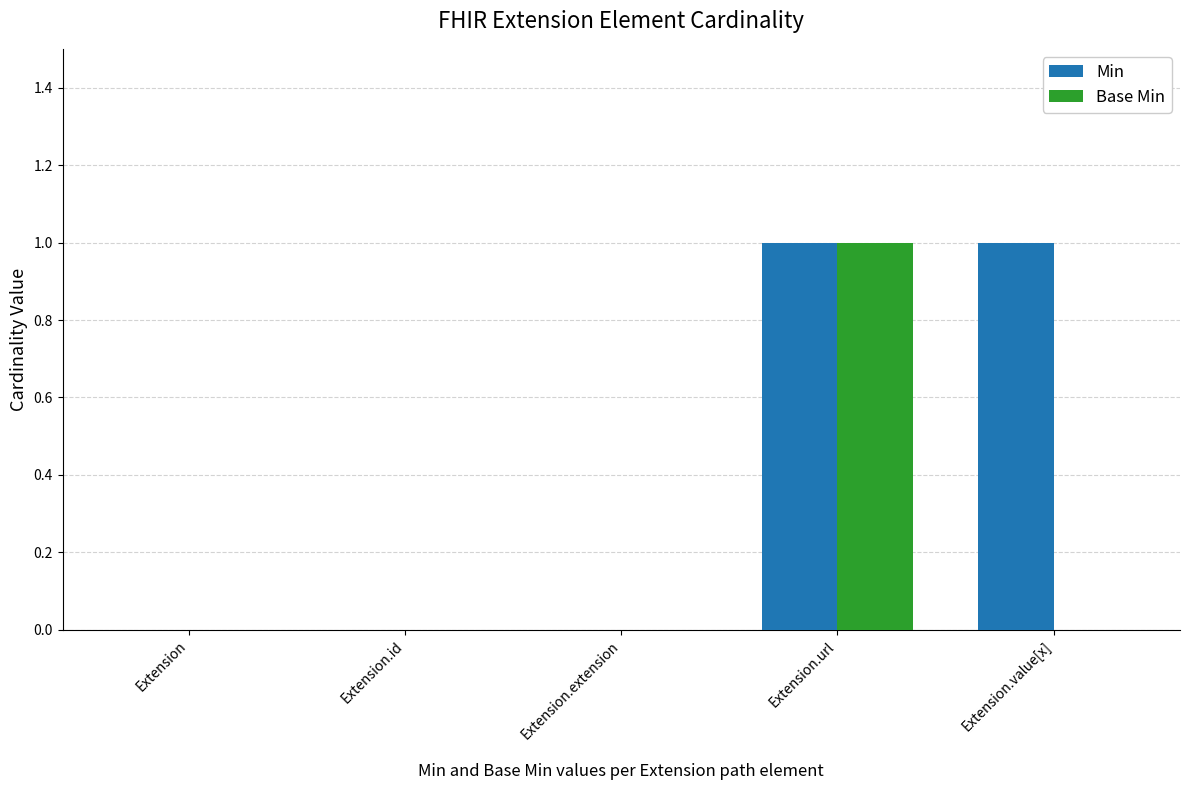

The Base Min series shows -1 at Extension.value[x]. True or false?

False